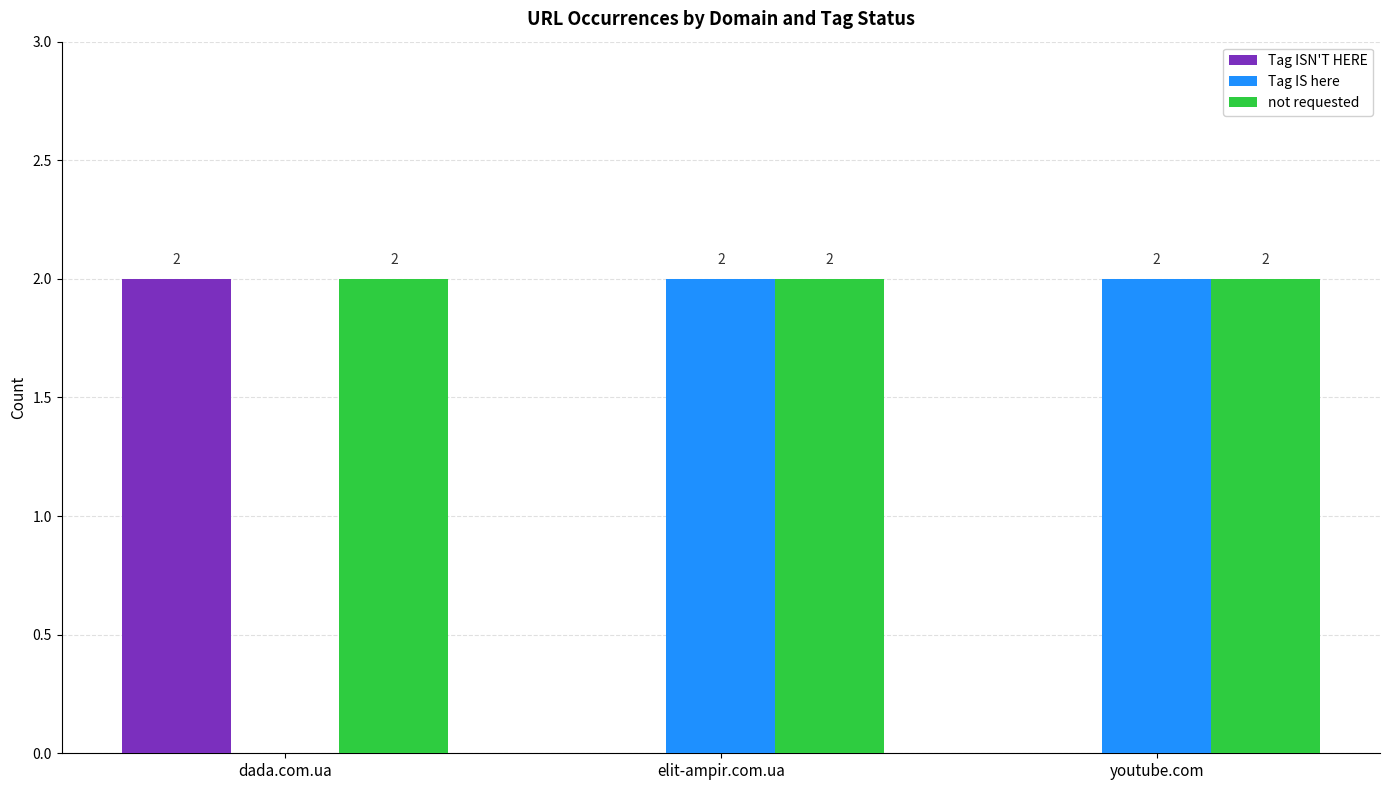

Which series has the largest total across all categories?

not requested